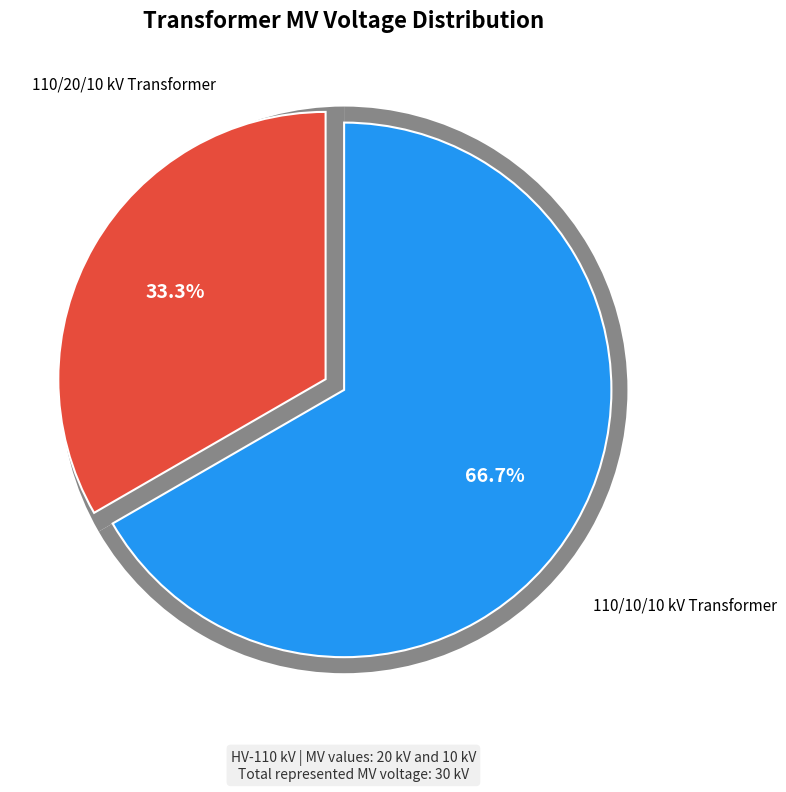

Count the number of slices in the pie.

2